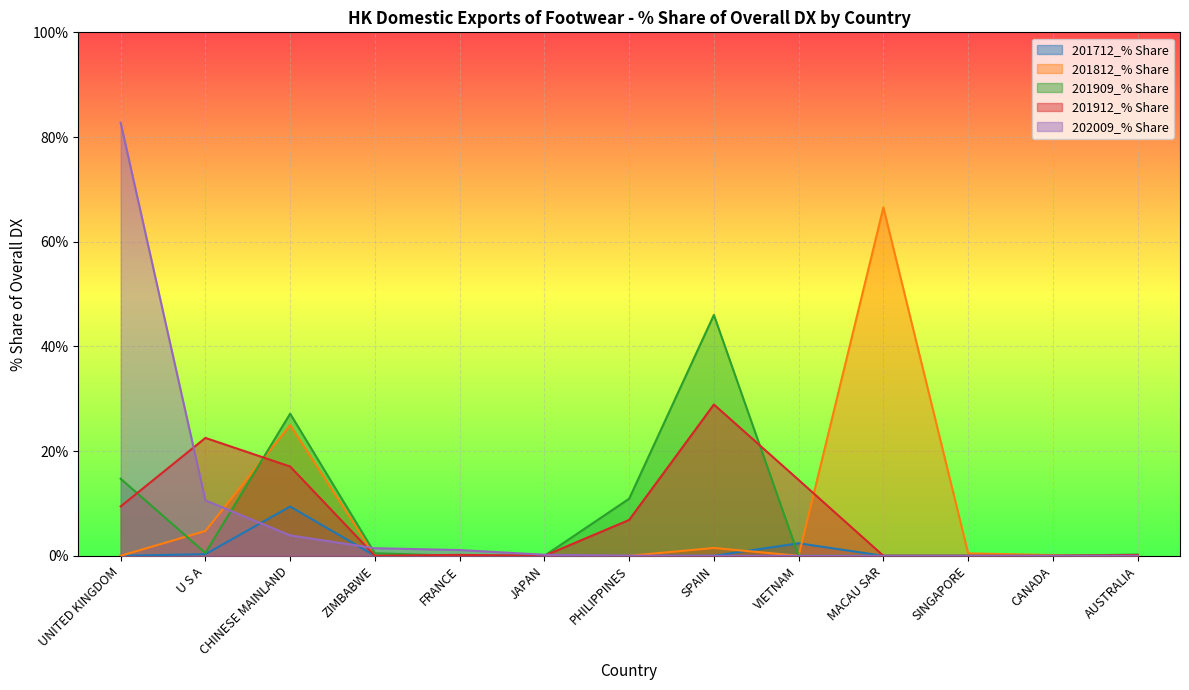

Where is 201912_% Share nearest to the value 50?

SPAIN